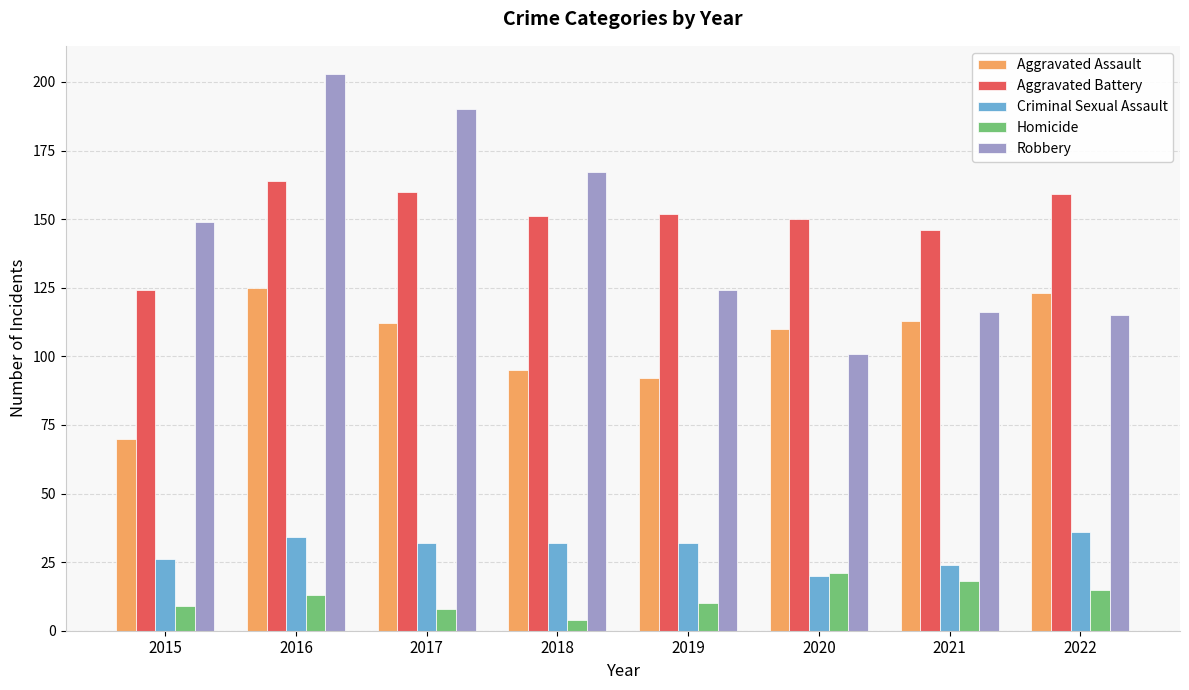

List the series in order of their peak value, highest first.

Robbery, Aggravated Battery, Aggravated Assault, Criminal Sexual Assault, Homicide